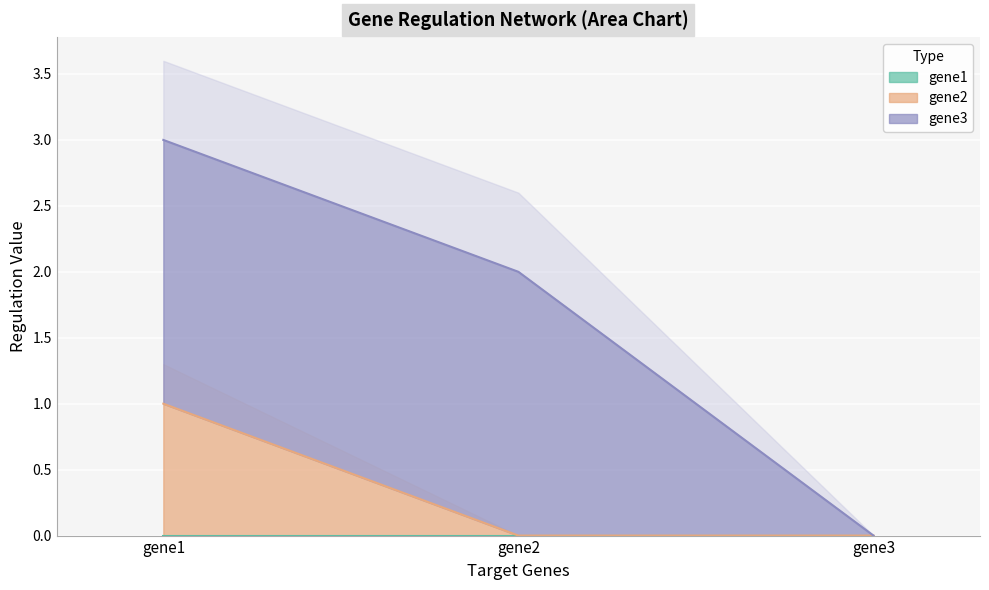

At which category is the sum across all series the highest?

gene1